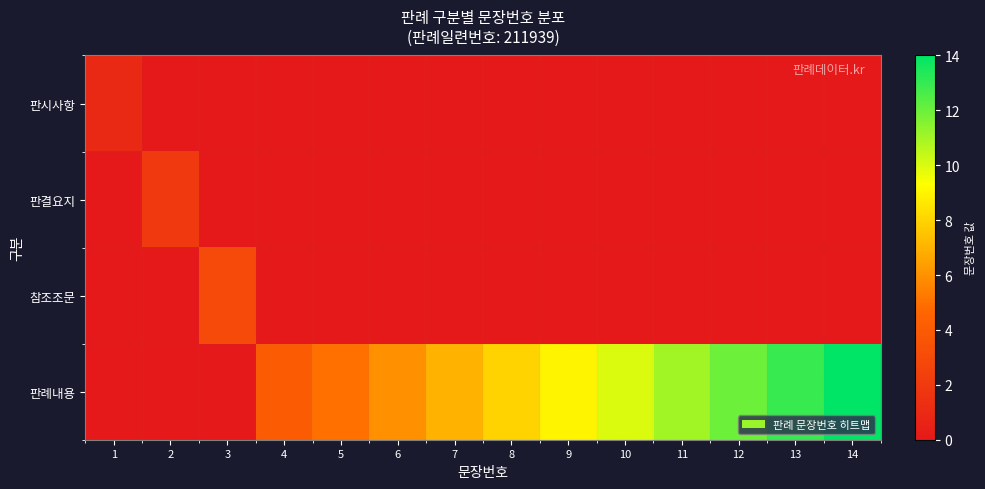

Between 6 and 11, which series saw the biggest shift?

판례내용